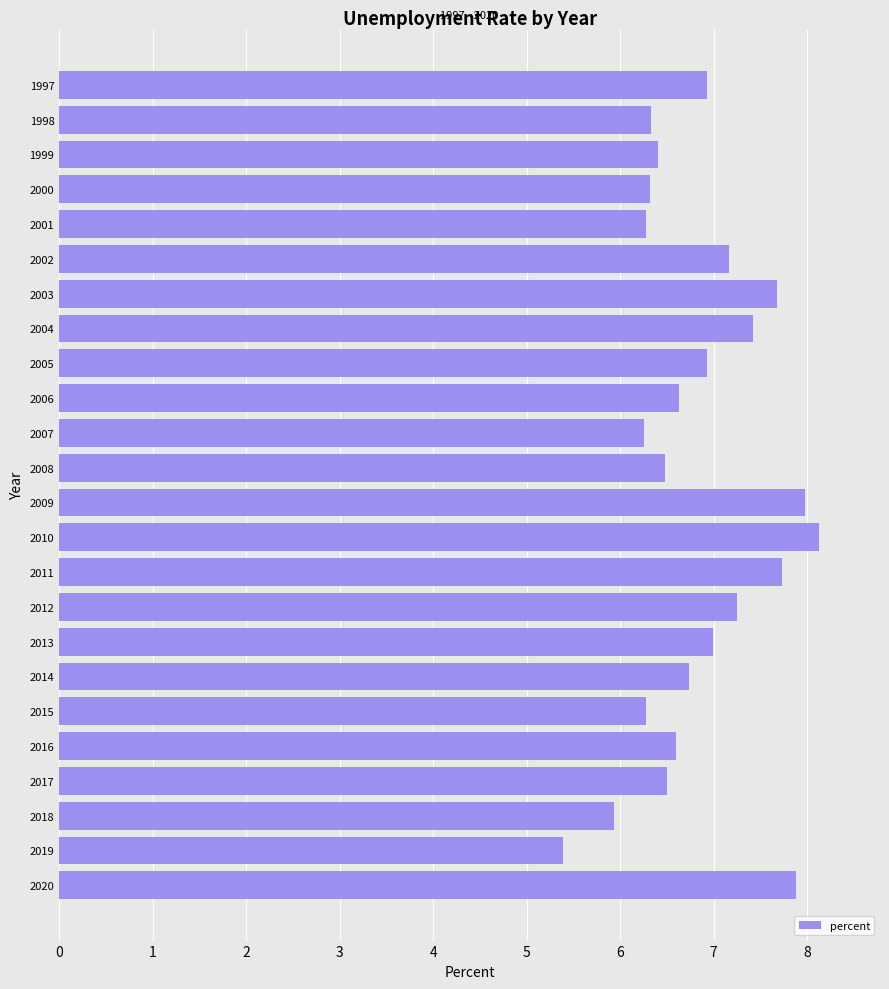

True or false: the data shows 6.3 at 2000.

True